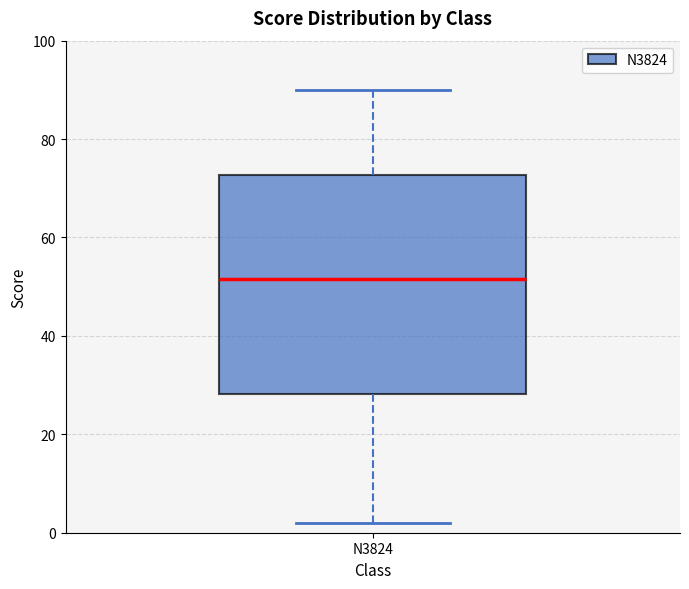

Where does the median line of the box for N3824 sit on the y-axis? The values are not printed on the chart, so give them approximately, as read against the axis.

52